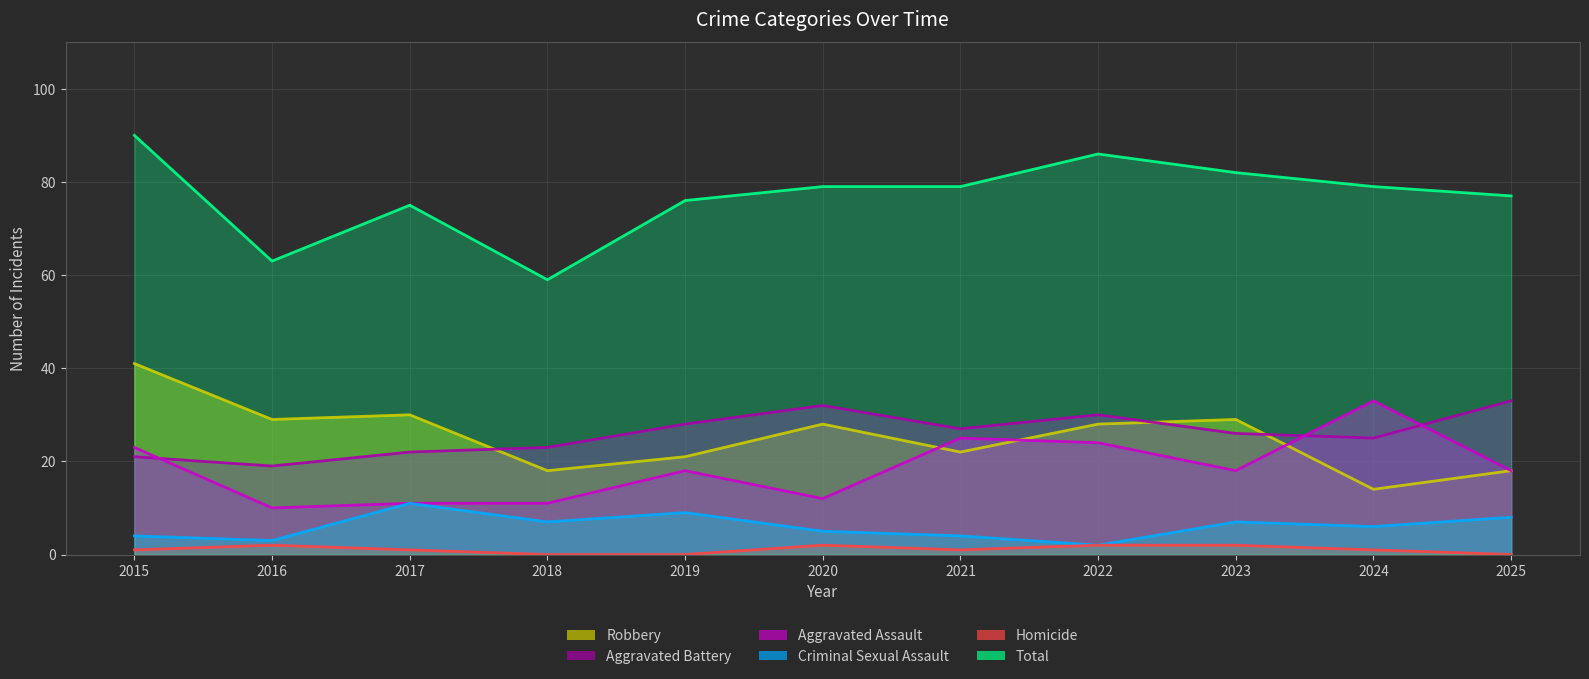

In Aggravated Assault, how many points are higher than both neighbors (excluding endpoints)?

3